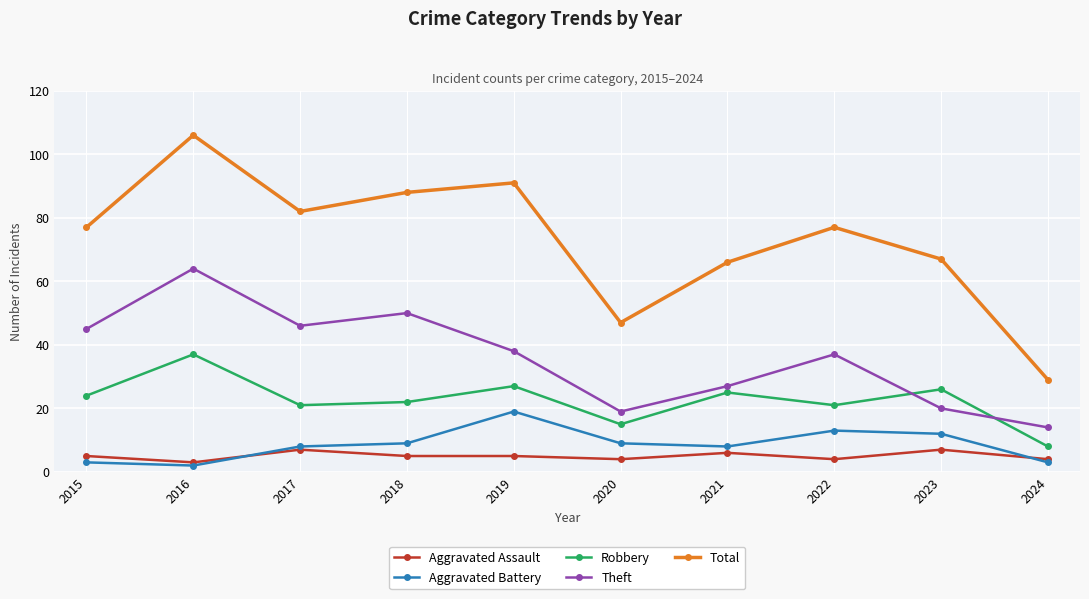

True or false: Total and Aggravated Assault cross at least once.

False